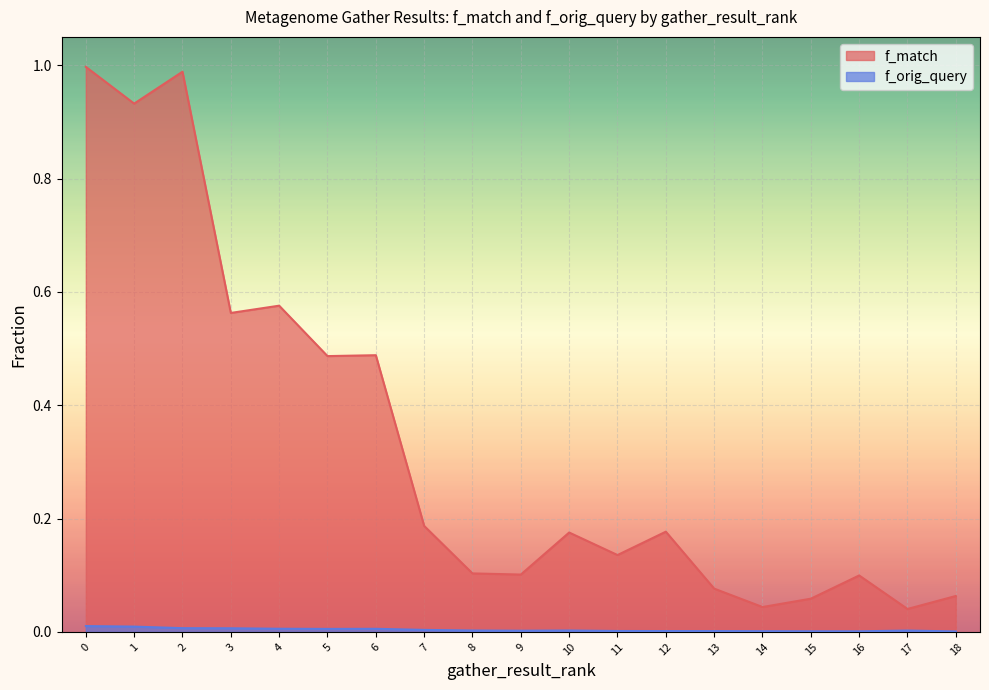

The value of f_match at 17 is 0.0. True or false?

True